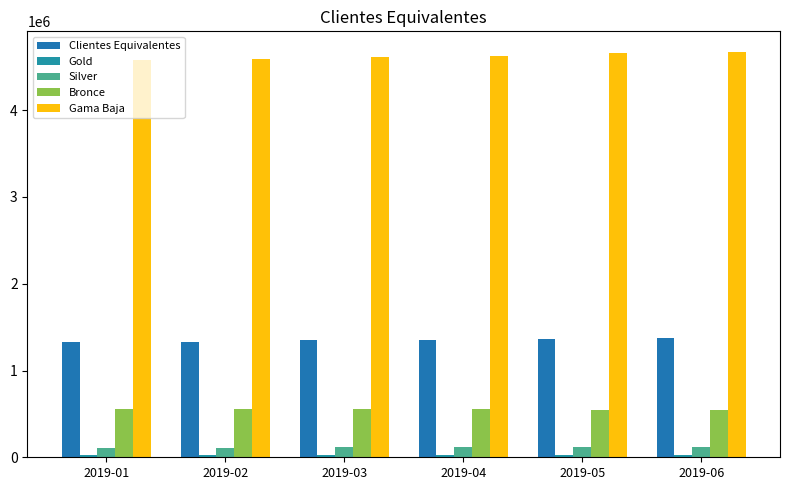

Reading left to right, extract all data points from this chart.

Clientes Equivalentes: 1326945	1333642	1346285	1350657	1362462	1370578
Gold: 24897	25684	26807	27636	28890	29758
Silver: 108411	109971	112743	113379	115368	116791
Bronce: 552667	551553	551850	550690	550199	550445
Gama Baja: 4578683	4594109	4617211	4626654	4659671	4675194